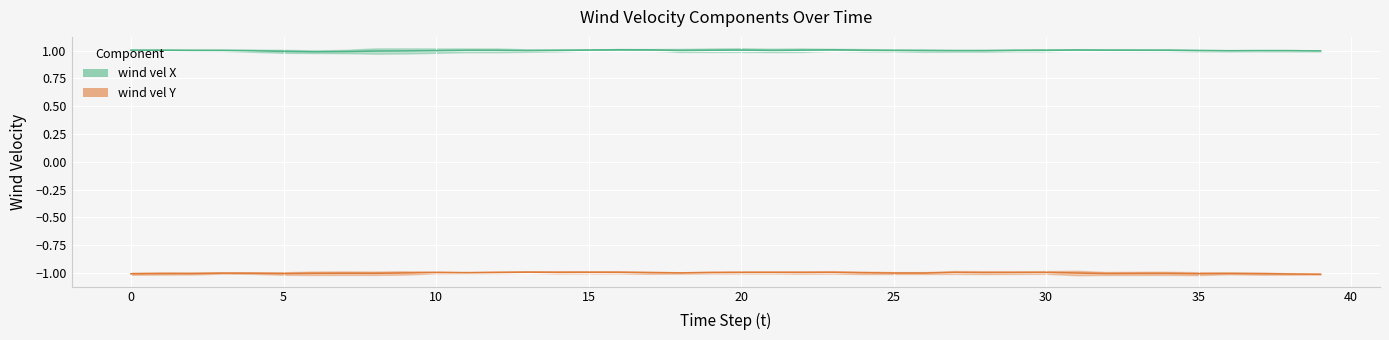

True or false: wind vel Y has a value of -1.0 at 33.

True